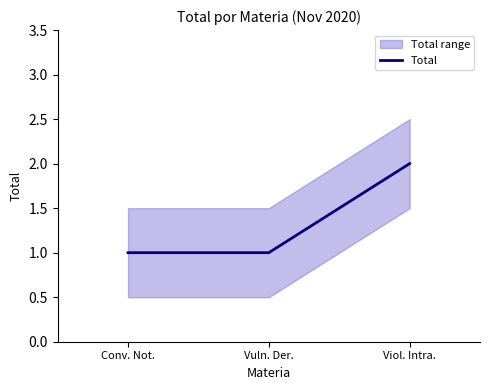

What is the sum of all values?

4